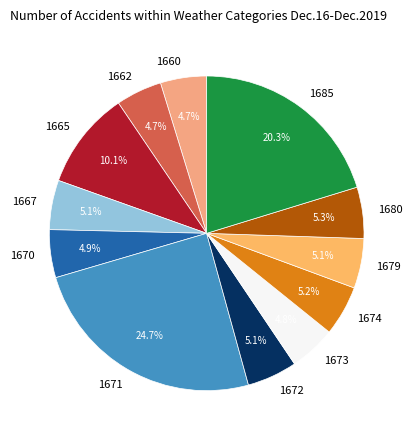

To the nearest percent, what portion does 1660 represent?

5%